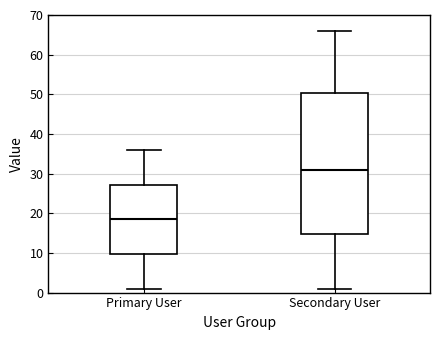

Reading left to right, transcribe this box plot: for each box, give where its median line is, the range the box spans, and where its two whiskers end, as read against the y-axis. The values are not printed on the chart, so give them approximately, as read against the axis.

Primary User: median 19, box 10 to 27, whiskers 1 to 36
Secondary User: median 31, box 15 to 50, whiskers 1 to 66